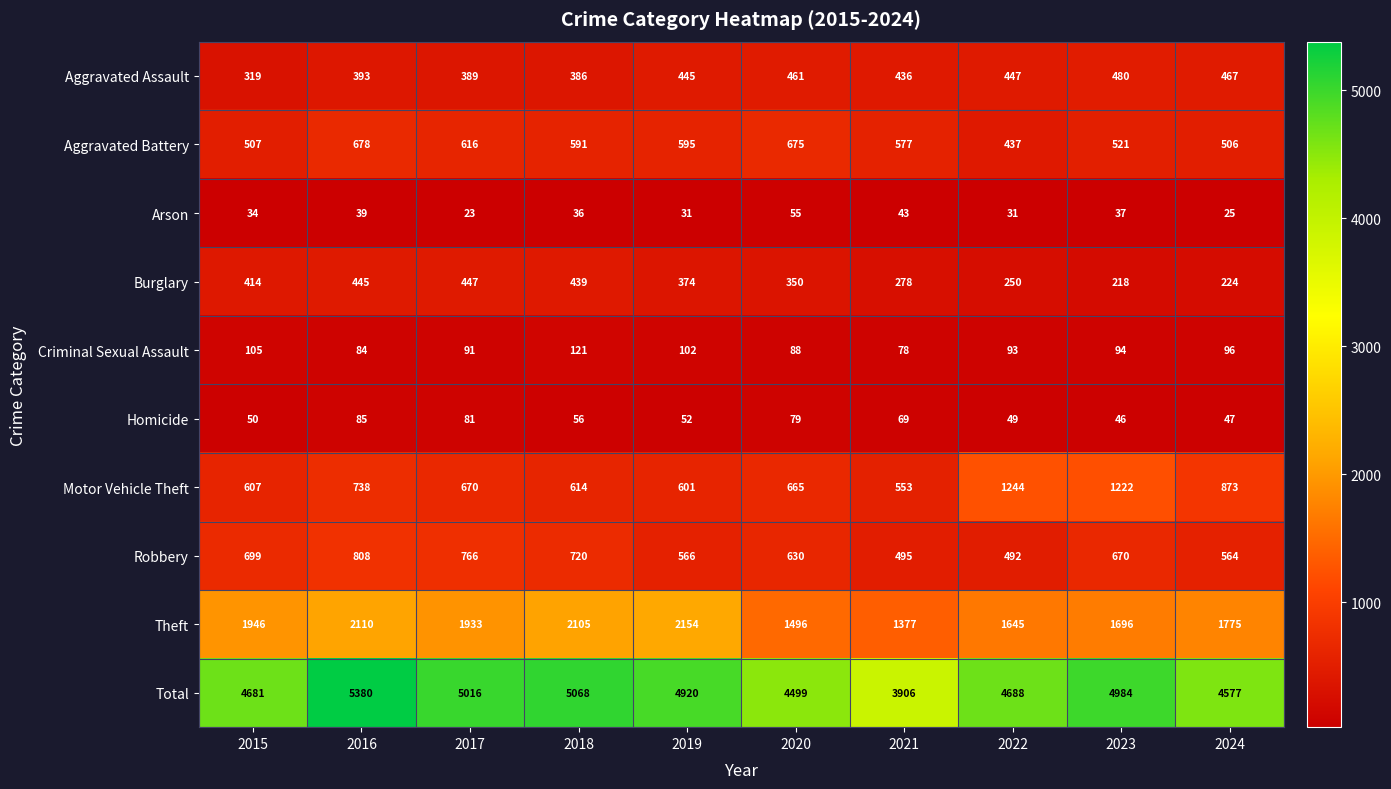

At which label does Motor Vehicle Theft first exceed 670?

2016